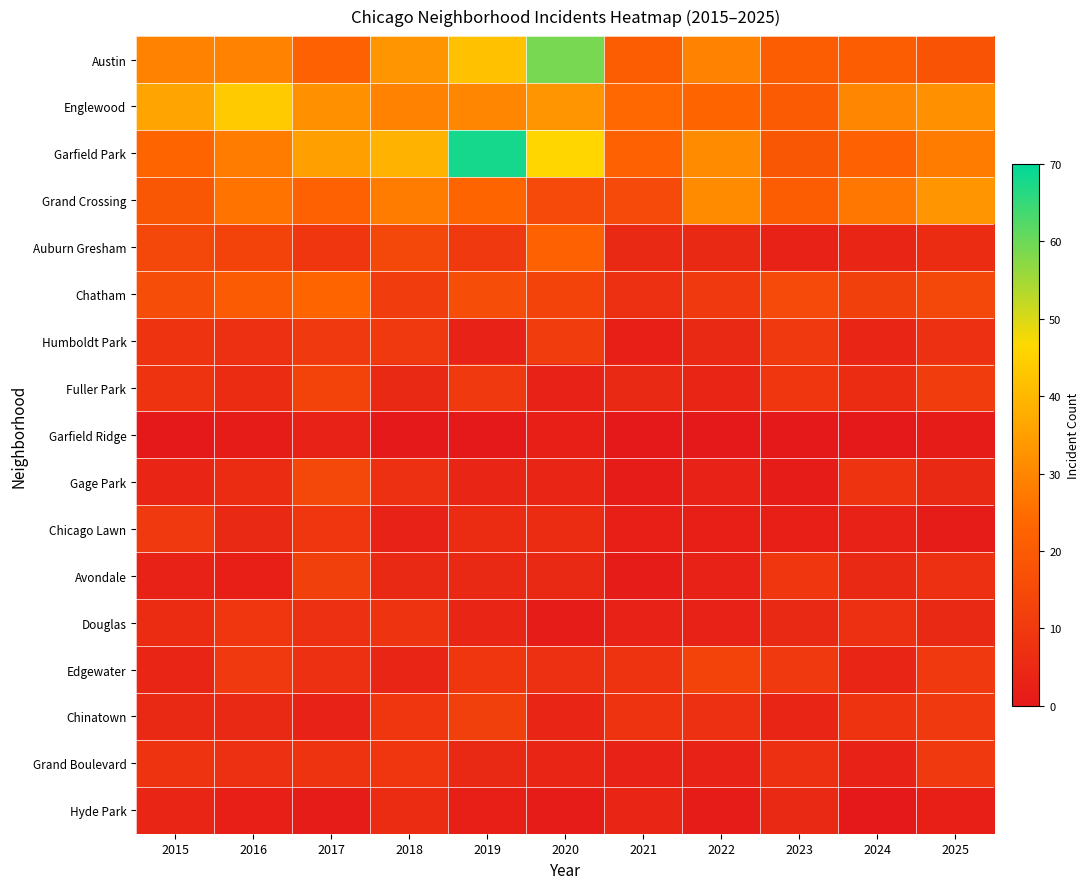

Reading right to left, extract all data points from this chart.

Austin: 2025=18	2024=21	2023=21	2022=29	2021=21	2020=59	2019=42	2018=33	2017=22	2016=29	2015=29
Englewood: 2025=32	2024=30	2023=20	2022=23	2021=24	2020=33	2019=30	2018=29	2017=32	2016=44	2015=36
Garfield Park: 2025=28	2024=22	2023=19	2022=31	2021=22	2020=46	2019=68	2018=39	2017=35	2016=28	2015=23
Grand Crossing: 2025=33	2024=27	2023=21	2022=31	2021=15	2020=15	2019=23	2018=28	2017=22	2016=26	2015=19
Auburn Gresham: 2025=6	2024=4	2023=3	2022=5	2021=5	2020=22	2019=10	2018=14	2017=9	2016=13	2015=14
Chatham: 2025=14	2024=12	2023=15	2022=10	2021=7	2020=13	2019=16	2018=11	2017=23	2016=20	2015=16
Humboldt Park: 2025=7	2024=4	2023=10	2022=5	2021=2	2020=11	2019=3	2018=10	2017=10	2016=7	2015=8
Fuller Park: 2025=11	2024=6	2023=9	2022=4	2021=5	2020=3	2019=10	2018=5	2017=13	2016=6	2015=8
Garfield Ridge: 2025=1	2024=0	2023=0	2022=0	2021=0	2020=2	2019=0	2018=0	2017=3	2016=1	2015=0
Gage Park: 2025=5	2024=8	2023=1	2022=3	2021=1	2020=4	2019=4	2018=7	2017=14	2016=6	2015=4
Chicago Lawn: 2025=1	2024=3	2023=2	2022=2	2021=2	2020=6	2019=6	2018=3	2017=9	2016=5	2015=10
Avondale: 2025=7	2024=5	2023=9	2022=3	2021=1	2020=5	2019=5	2018=5	2017=12	2016=2	2015=3
Douglas: 2025=5	2024=7	2023=5	2022=3	2021=3	2020=1	2019=4	2018=8	2017=7	2016=9	2015=6
Edgewater: 2025=10	2024=4	2023=10	2022=13	2021=8	2020=7	2019=9	2018=4	2017=7	2016=10	2015=4
Chinatown: 2025=10	2024=8	2023=4	2022=7	2021=8	2020=4	2019=12	2018=9	2017=3	2016=5	2015=5
Grand Boulevard: 2025=10	2024=3	2023=7	2022=3	2021=3	2020=4	2019=5	2018=9	2017=8	2016=7	2015=8
Hyde Park: 2025=2	2024=0	2023=5	2022=1	2021=4	2020=1	2019=2	2018=6	2017=1	2016=2	2015=4